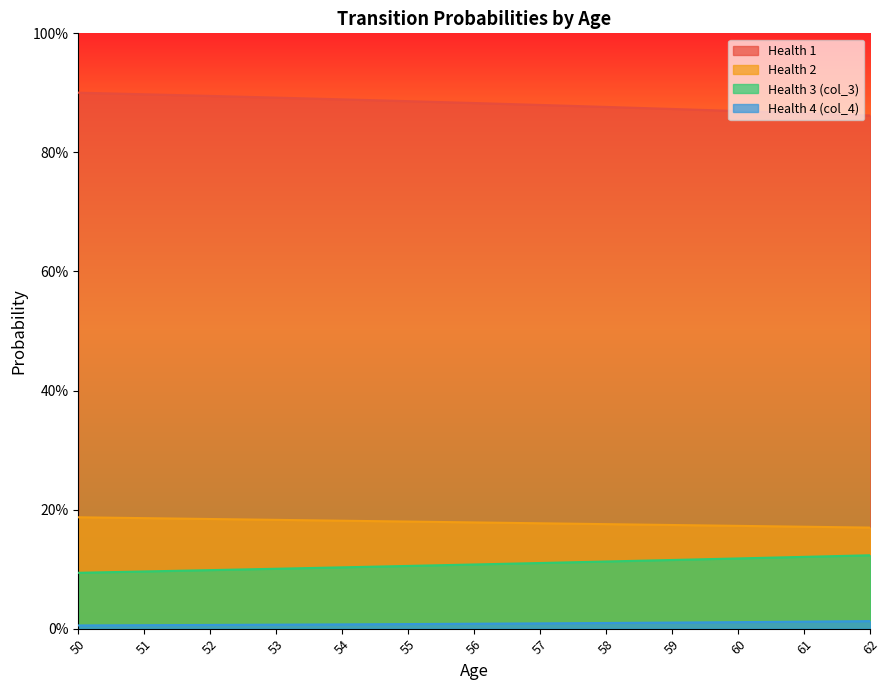

True or false: Health 4 (col_4) and Health 1 intersect in this chart.

False